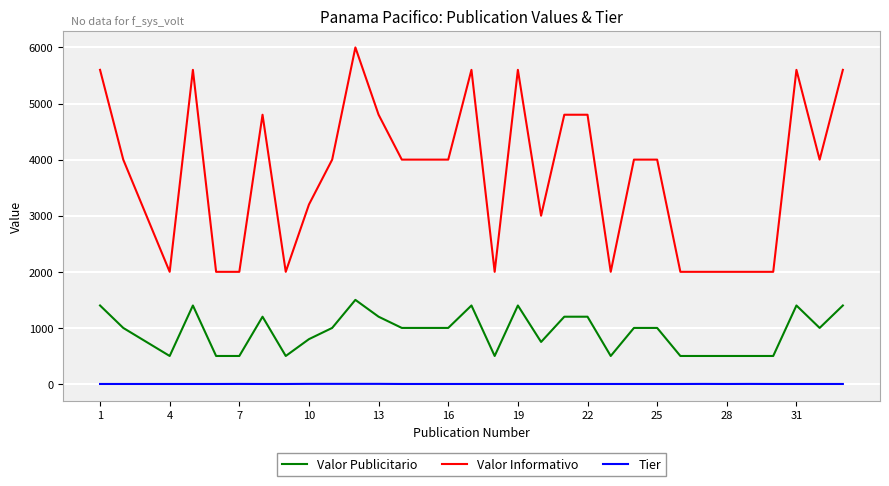

What is the lowest value of the Valor Publicitario series?

500